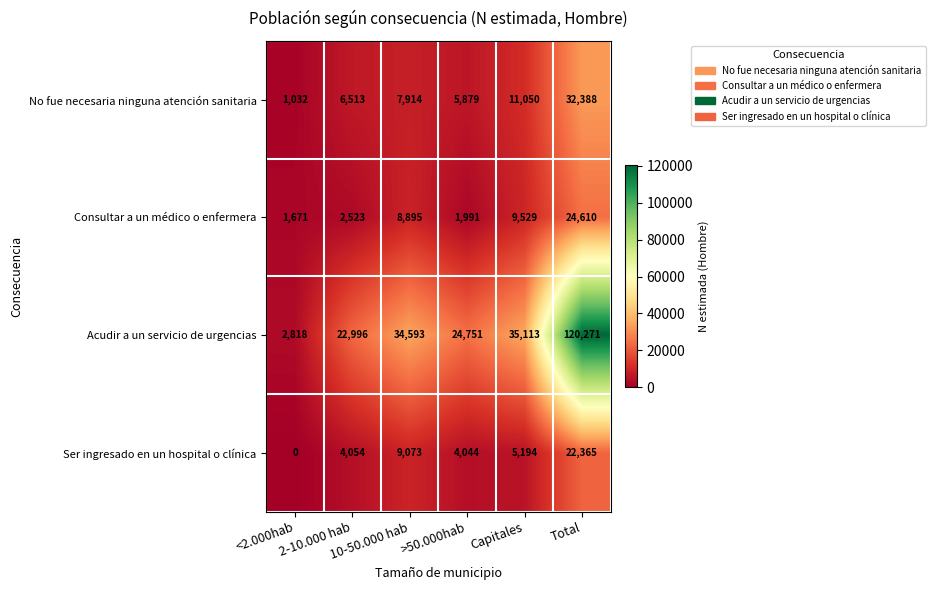

Rank the series at >50.000hab from lowest to highest value.

Consultar a un médico o enfermera, Ser ingresado en un hospital o clínica, No fue necesaria ninguna atención sanitaria, Acudir a un servicio de urgencias